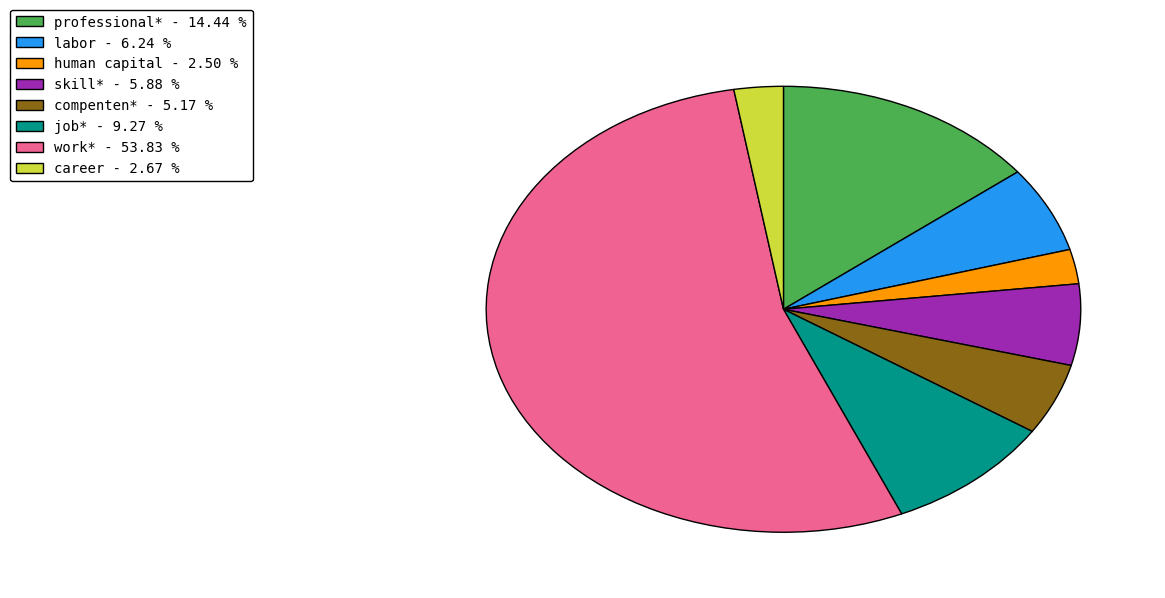

What is the largest slice in the pie chart?

work*